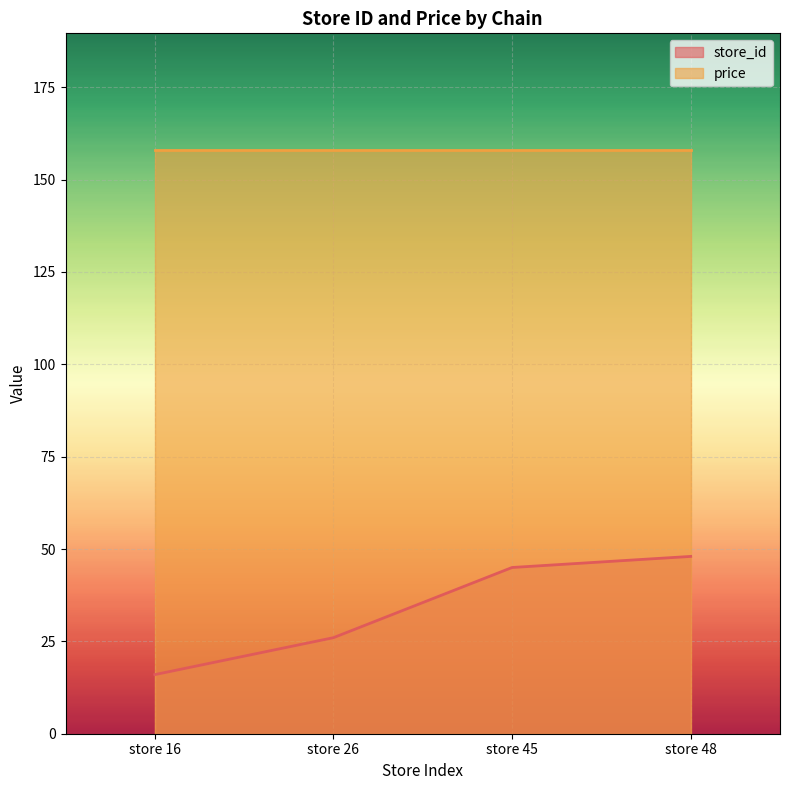

Rank the categories by value from highest to lowest.

store 48, store 45, store 26, store 16